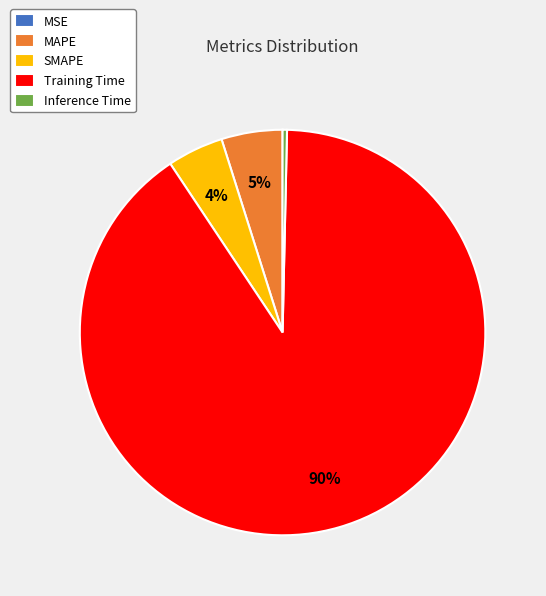

Do Inference Time and SMAPE together represent more than half of the pie?

No